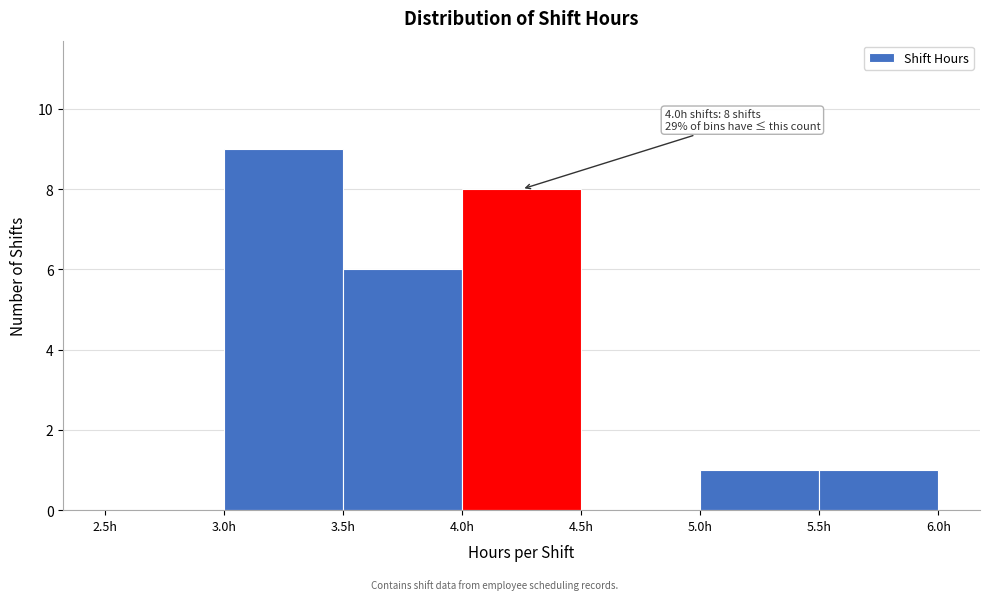

Which range on the x-axis has the tallest bar?

3.0 to 3.5